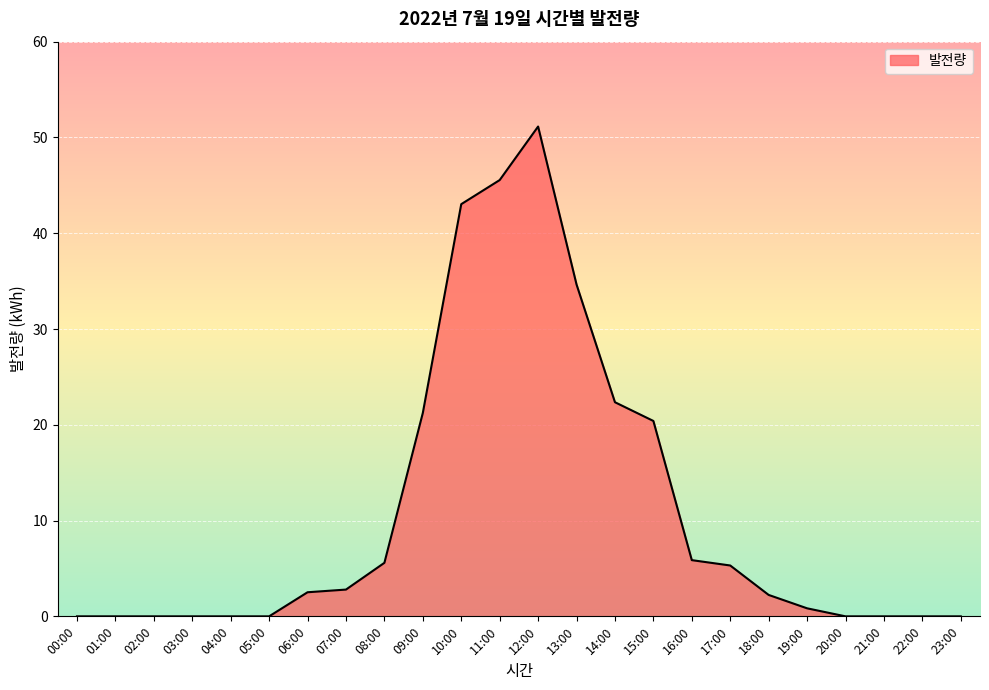

What position from the right is 15:00?

9